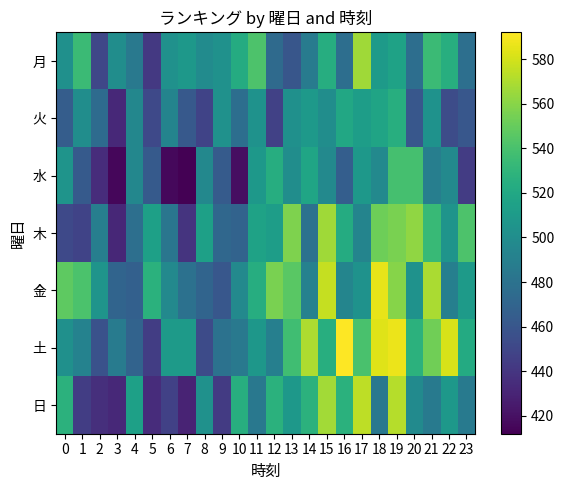

How many distinct data groups are displayed?

7